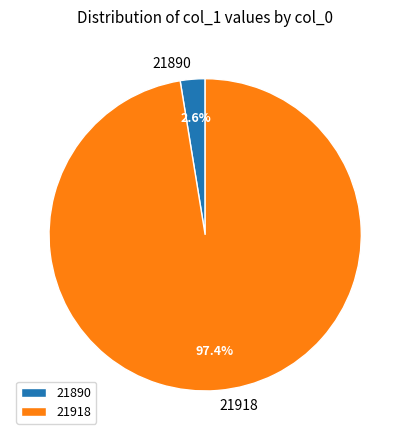

To the nearest percent, what is the difference between the largest and smallest slice percentages?

95%